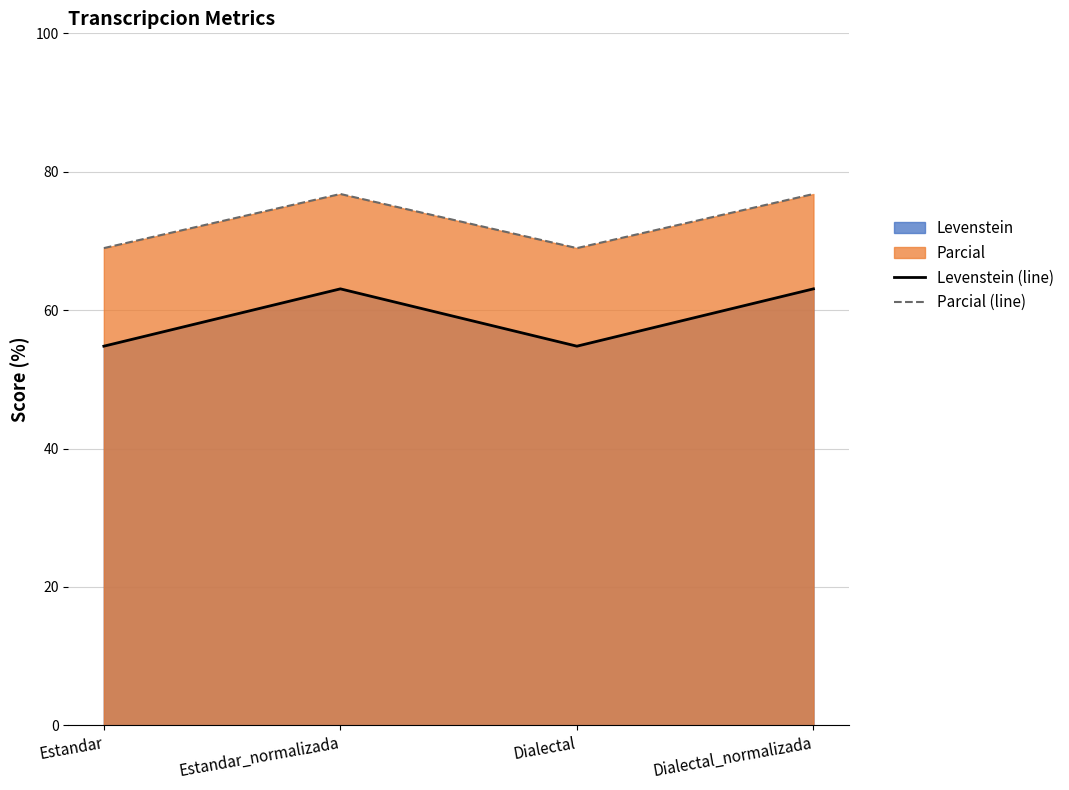

What is the difference between the maximum and minimum values in the Levenstein (line) series?

8.3